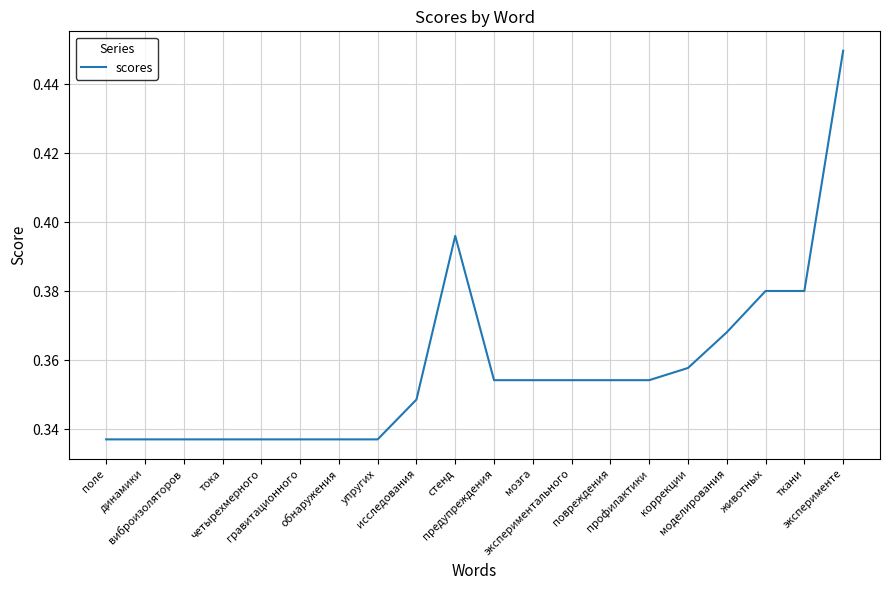

What is the sum of the values at виброизоляторов and экспериментального?

0.7